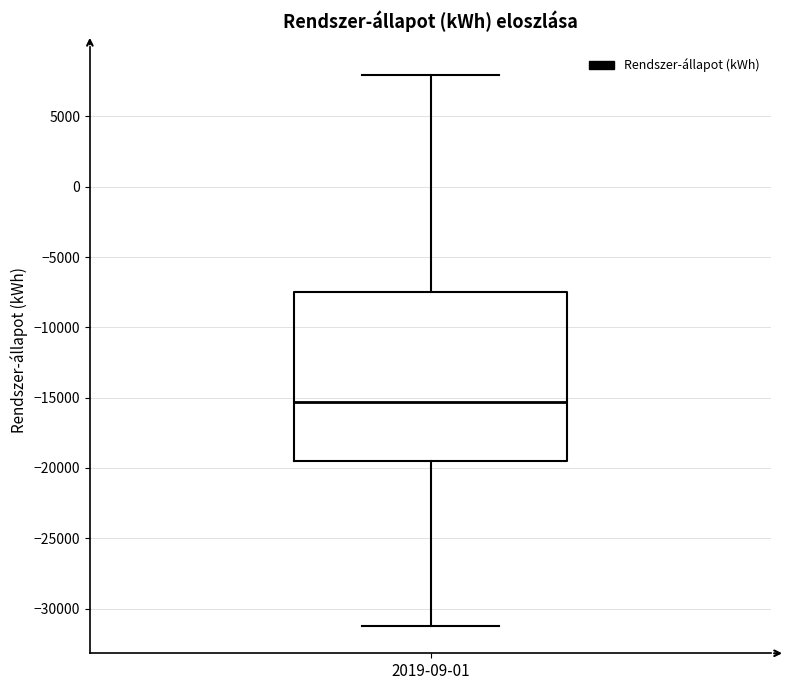

Transcribe this box plot: give where the median line is, the range the box spans, and where the two whiskers end, as read against the y-axis. The values are not printed on the chart, so give them approximately, as read against the axis.

median -15500, box -19500 to -7500, whiskers -31000 to 8000